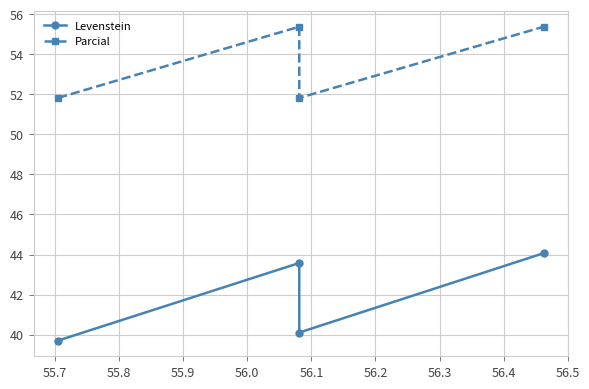

Is the value of Parcial at 55.8 greater than the value of Levenstein at 55.9?

Yes